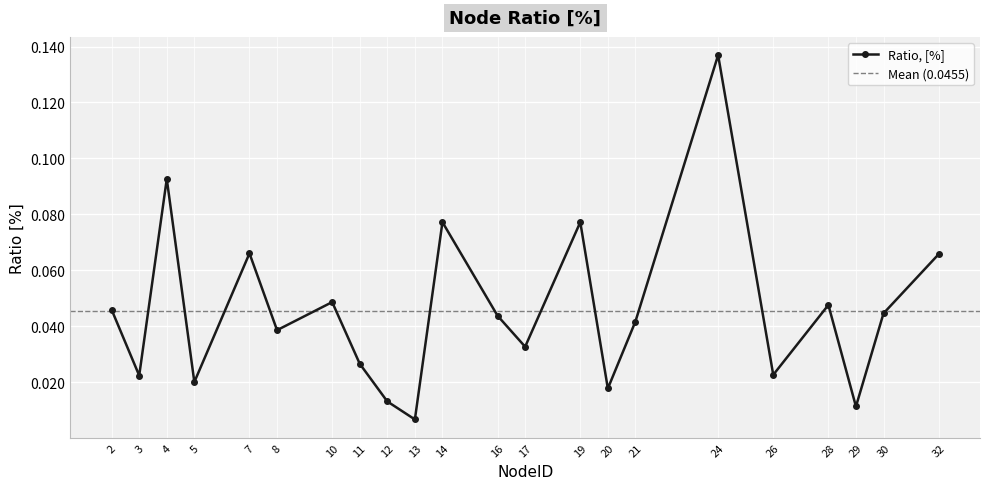

Is it true that the value at 24 is 0.1?

True